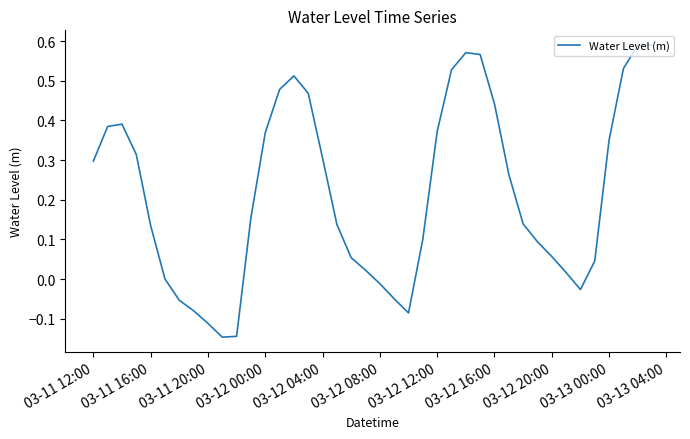

What is the difference between the maximum and minimum values?

0.7